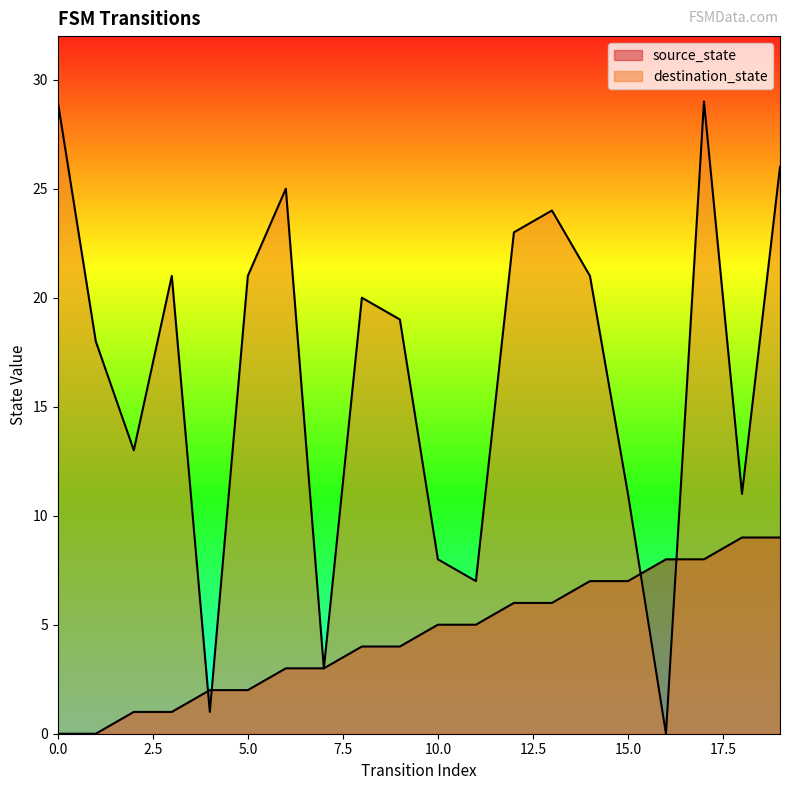

What is the difference between the highest and lowest values at 0?

29